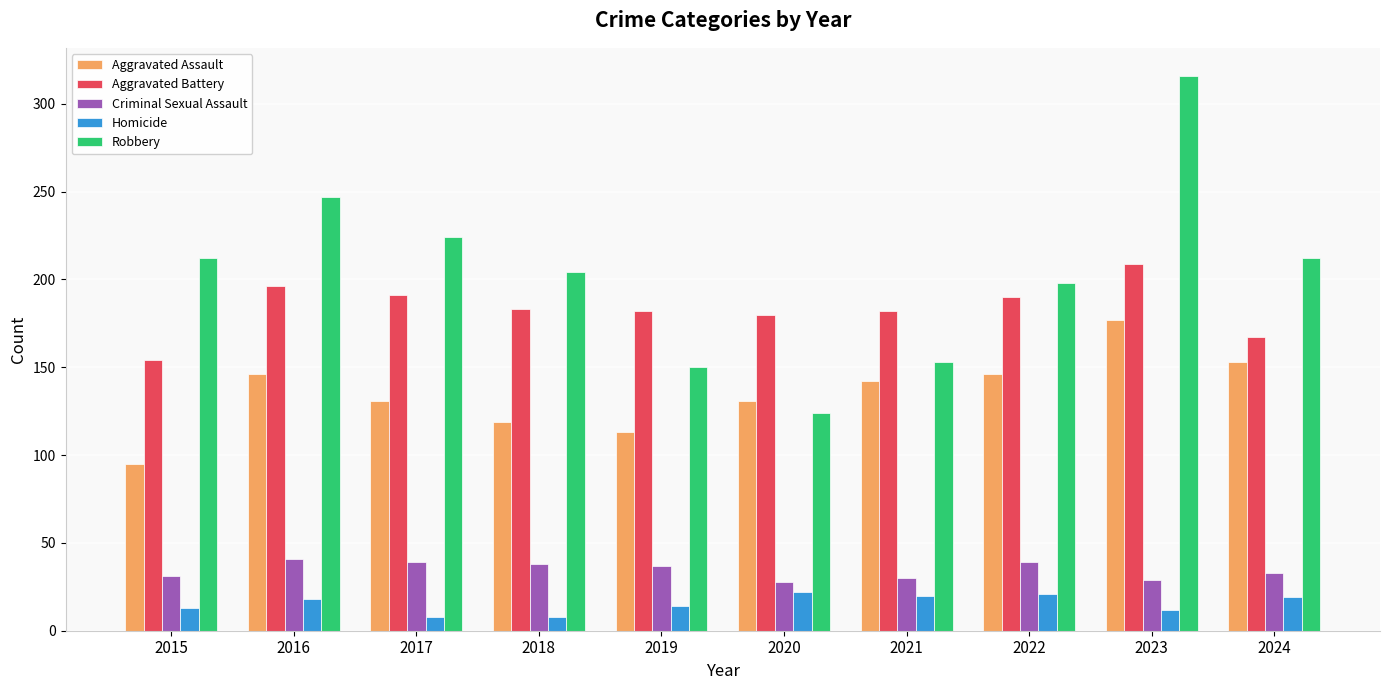

Is it true that Aggravated Battery equals 242 at 2020?

False